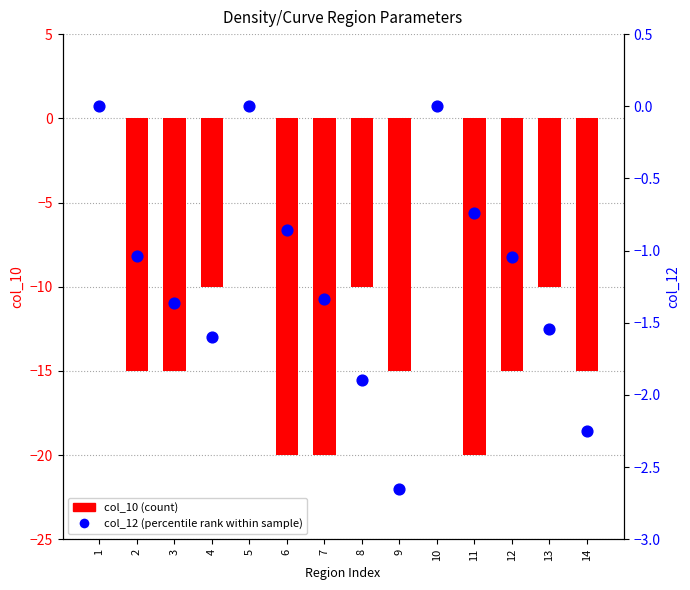

Which series has the widest spread of Y values?

col_10 (count)